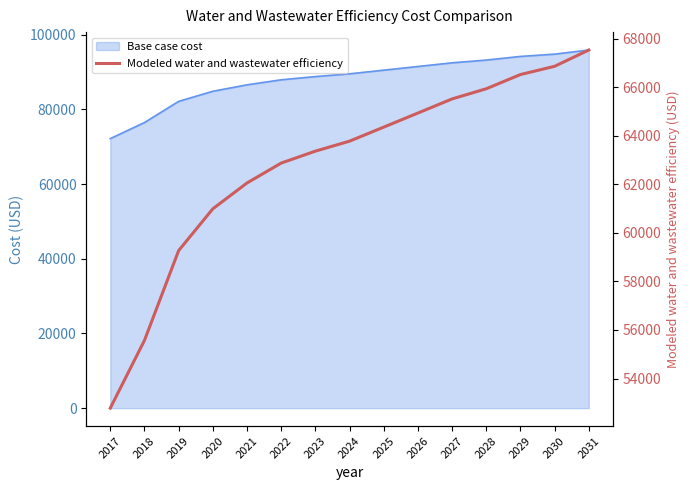

How many categories are shown in the chart?

15